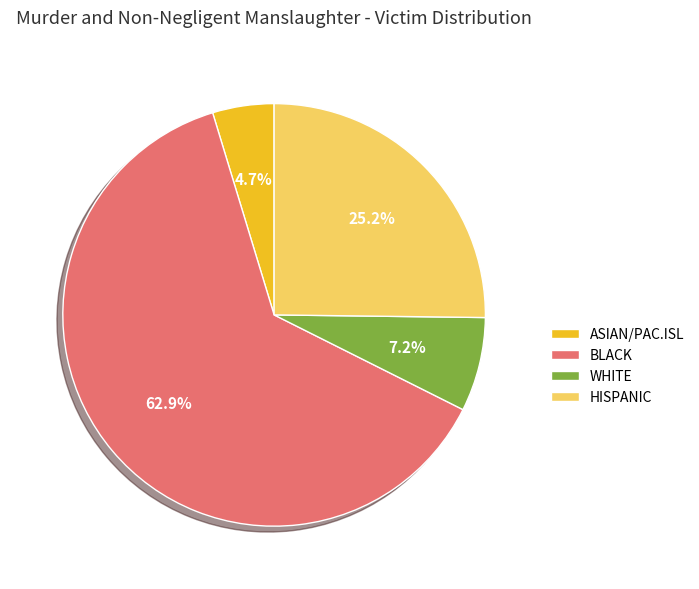

How many segments does this pie chart have?

4